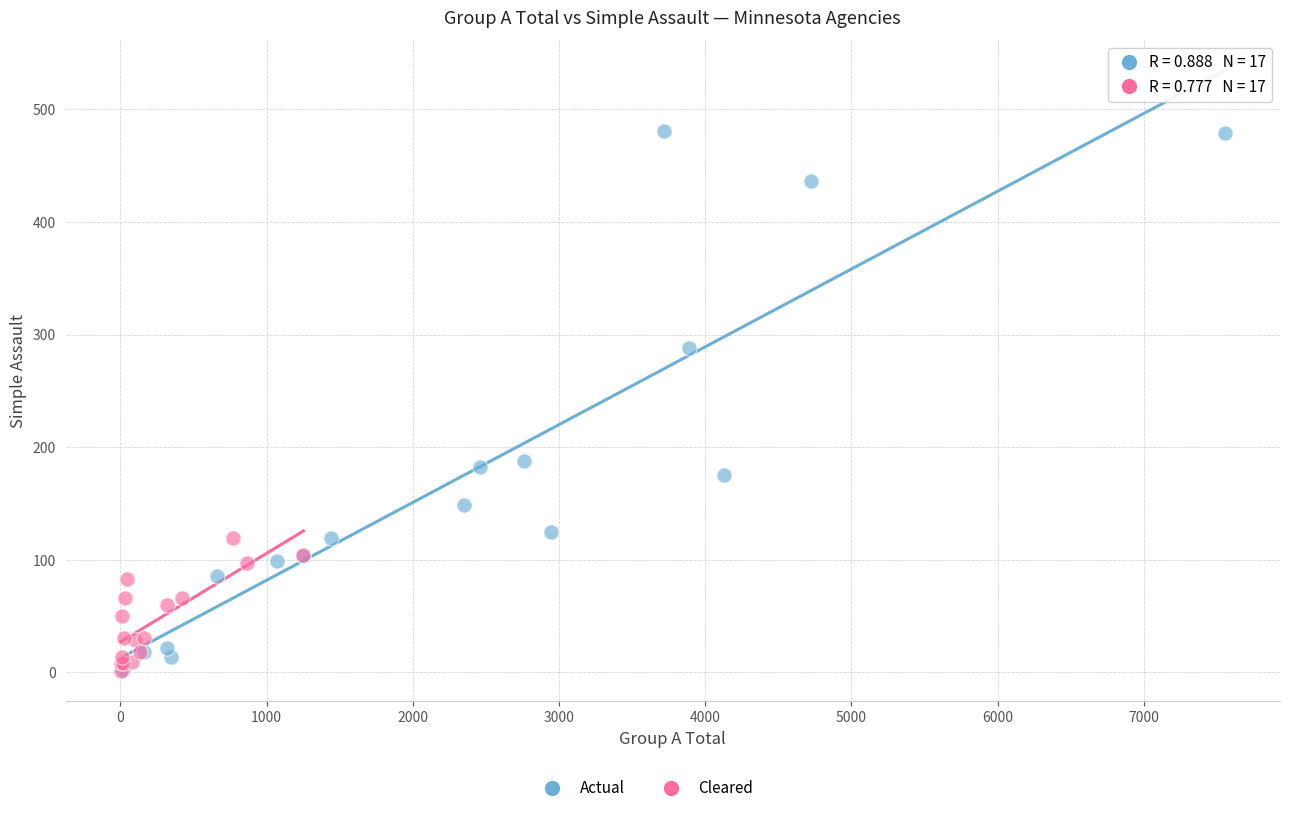

Which series has the largest Y range (max minus min)?

Actual